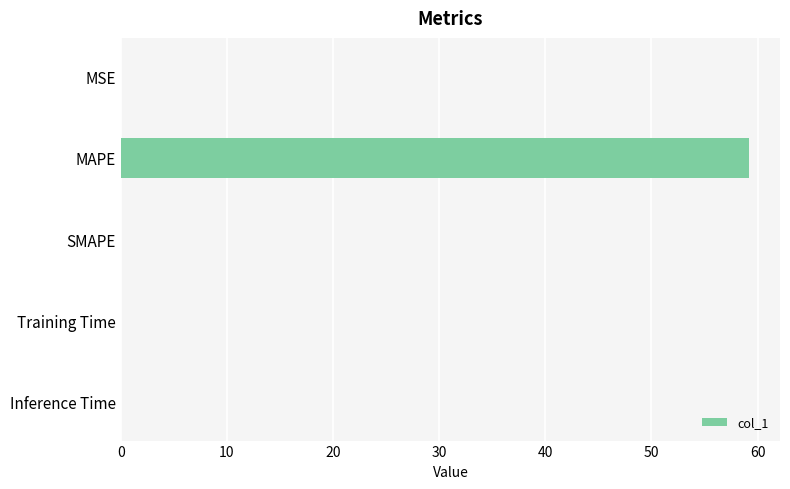

True or false: the data shows 0.0 at MSE.

True